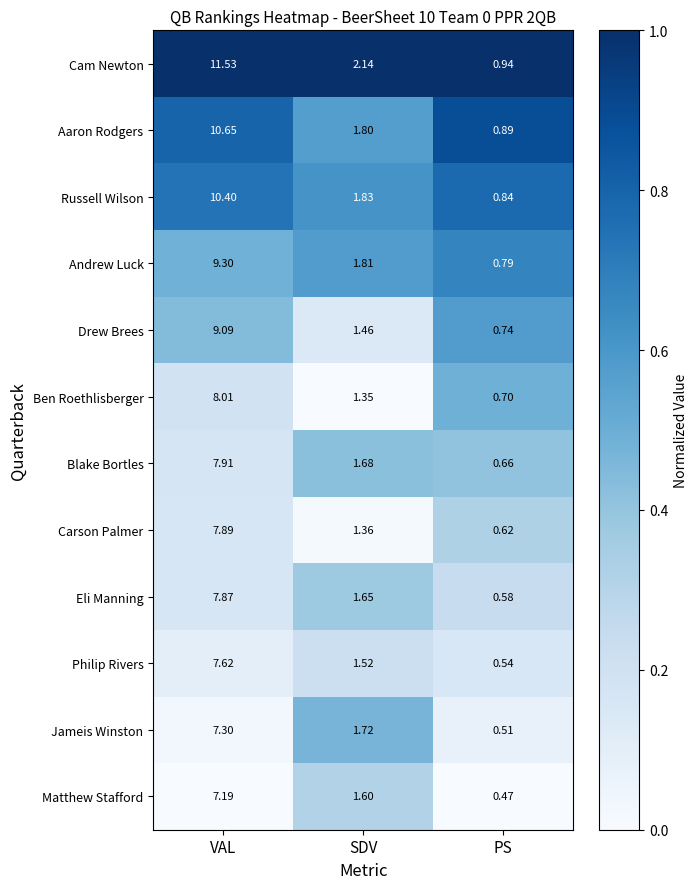

At SDV, list the series in order from largest to smallest.

Cam Newton, Russell Wilson, Andrew Luck, Aaron Rodgers, Jameis Winston, Blake Bortles, Eli Manning, Matthew Stafford, Philip Rivers, Drew Brees, Carson Palmer, Ben Roethlisberger